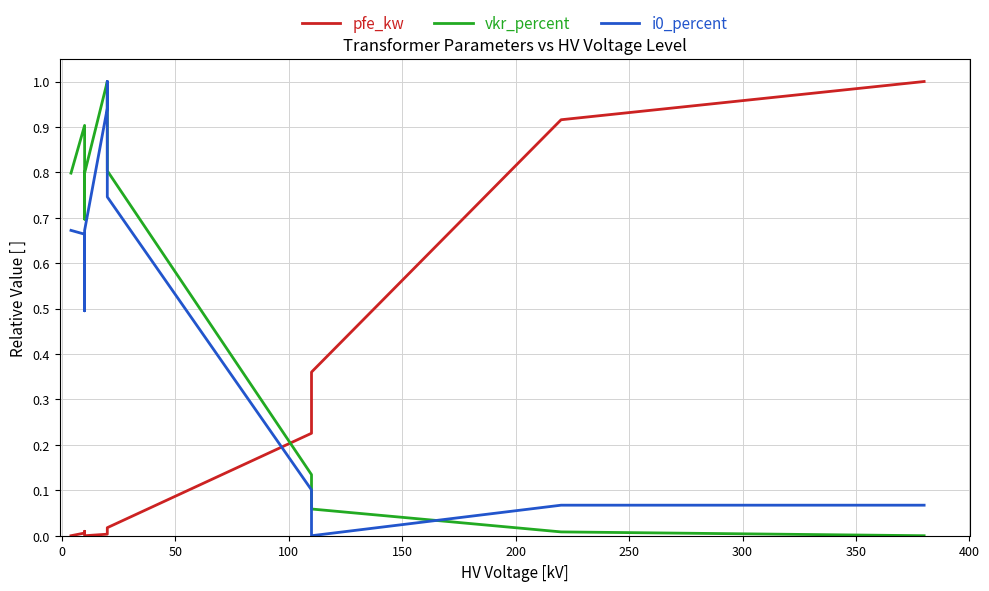

Is the value of vkr_percent at 350 greater than the value of pfe_kw at 300?

No